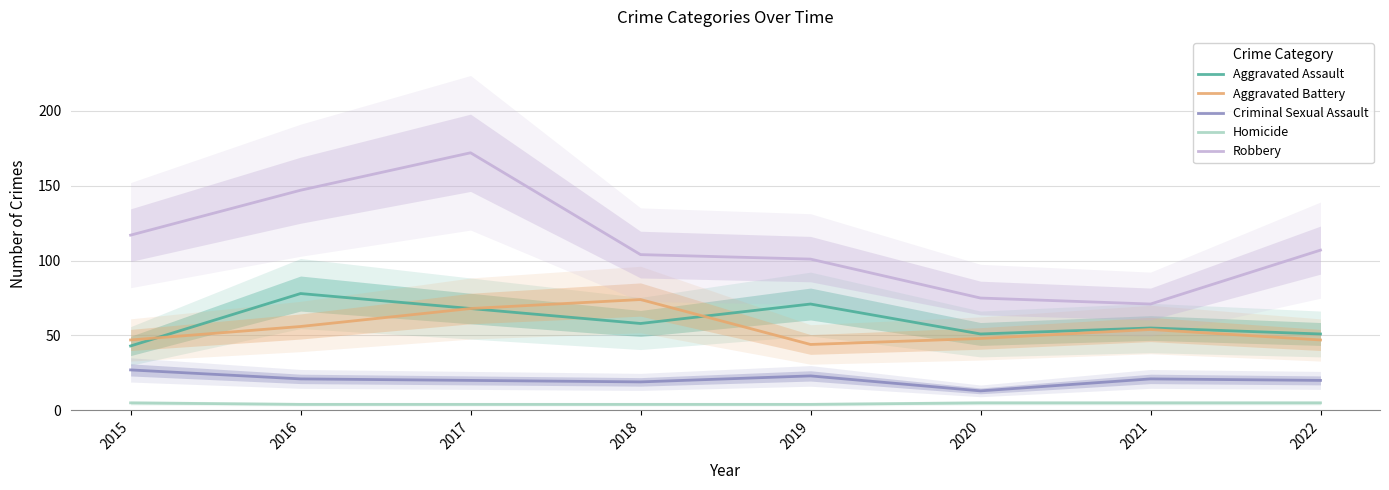

What is the total value across all series at 2016?

306